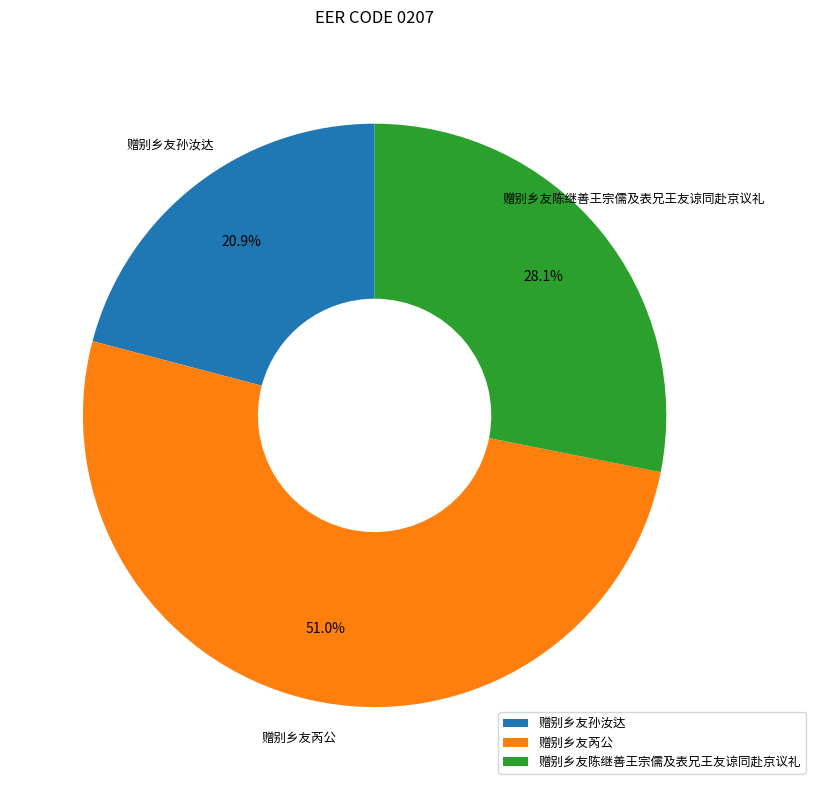

What percentage is the 赠别乡友陈继善王宗儒及表兄王友谅同赴京议礼 slice, to the nearest percent?

28%